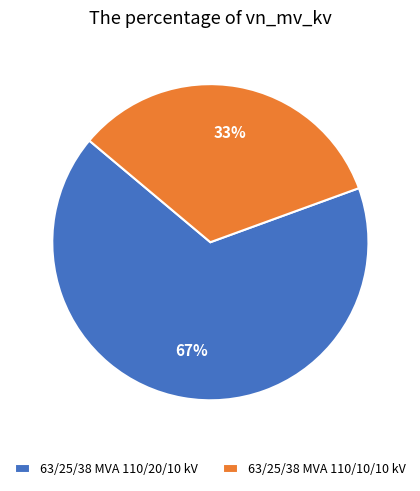

Which category accounts for the majority?

63/25/38 MVA 110/20/10 kV